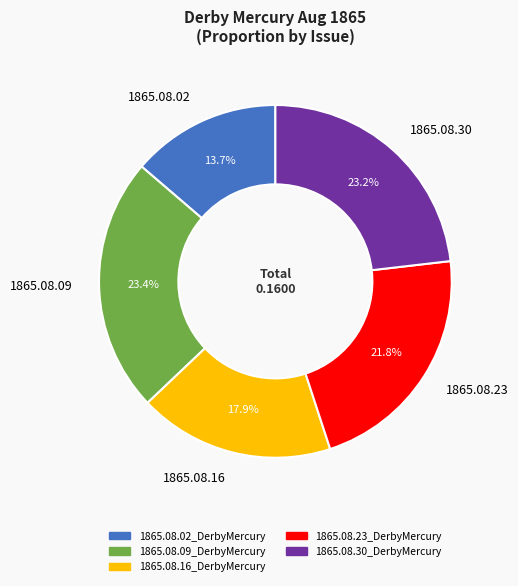

Is the sum of 1865.08.23 and 1865.08.16 greater than half?

No